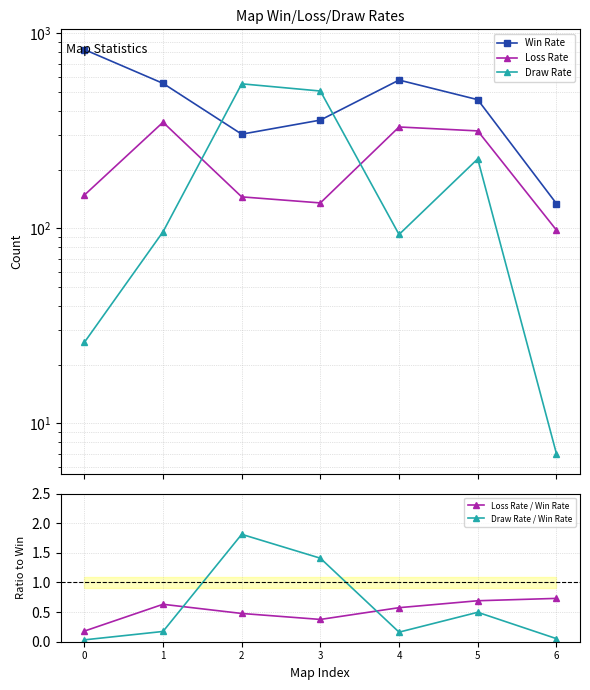

True or false: Loss Rate has more than 0 interior local peaks.

True